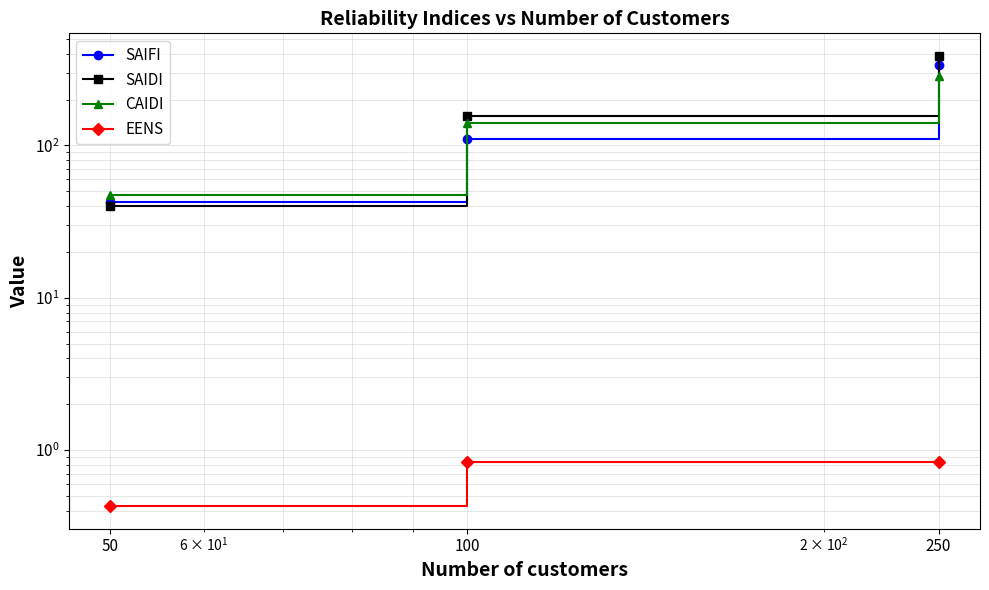

Reading right to left, list all the values displayed in this chart.

SAIFI: 250=337.5	100=110.0	50=42.5
SAIDI: 250=387.5	100=155.0	50=40.0
CAIDI: 250=287.0	100=140.9	50=47.1
EENS: 250=0.8	100=0.8	50=0.4